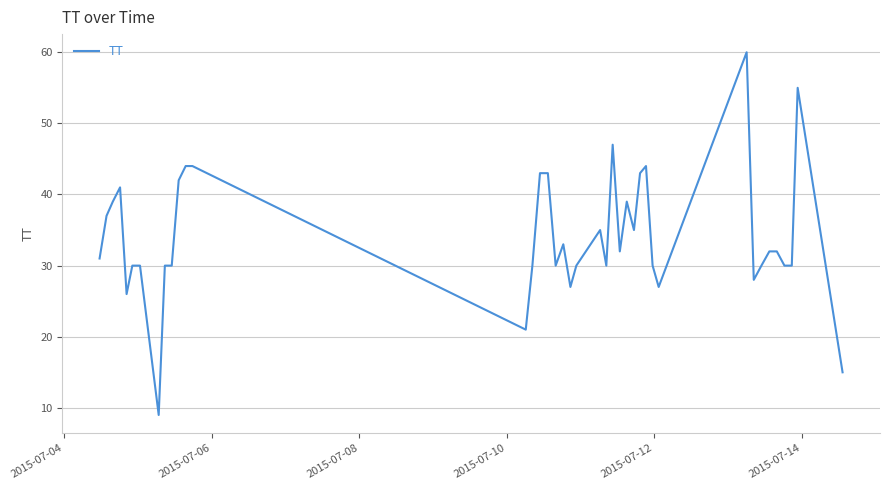

Does the chart display data point markers on the line(s)?

No